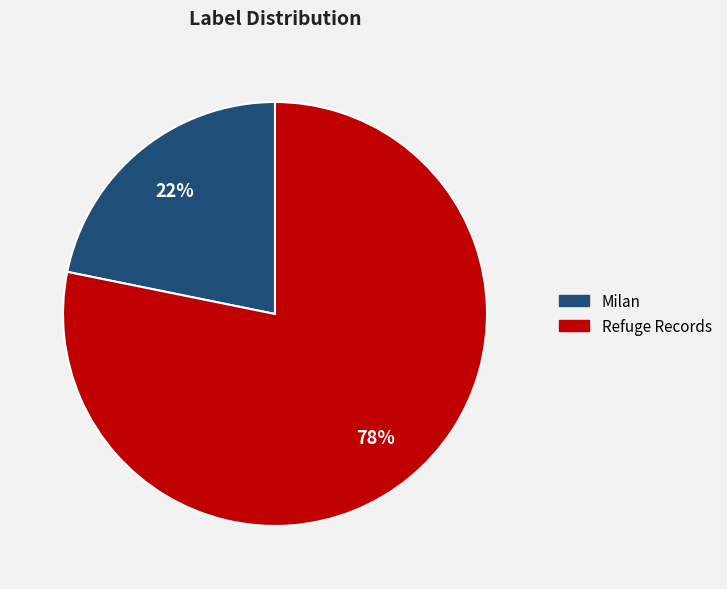

How many slices are in this pie chart?

2